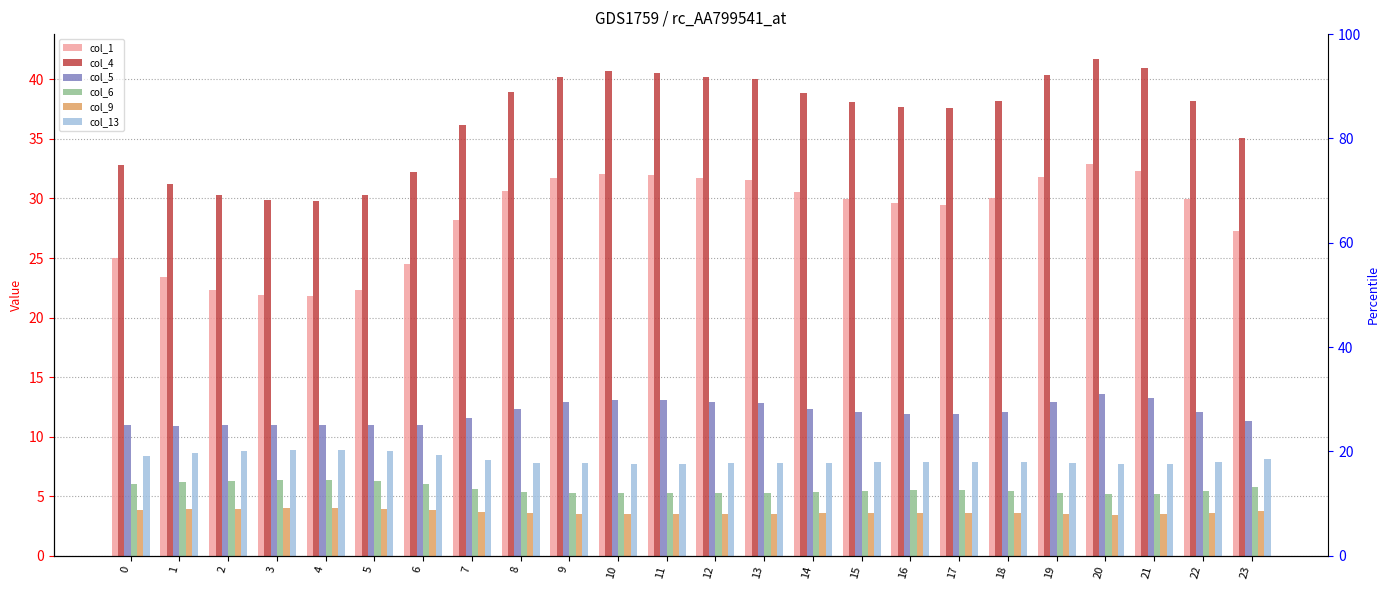

What is the maximum value shown in the chart?

41.7